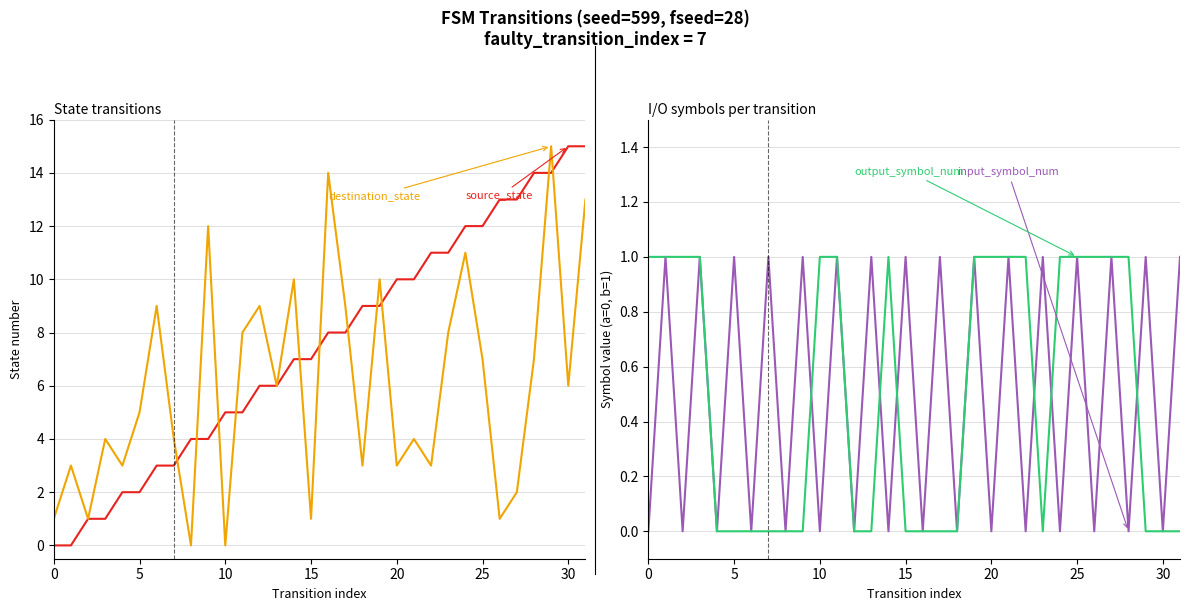

Rank the series at 19 from highest to lowest value.

destination_state, source_state, input_symbol_num, output_symbol_num